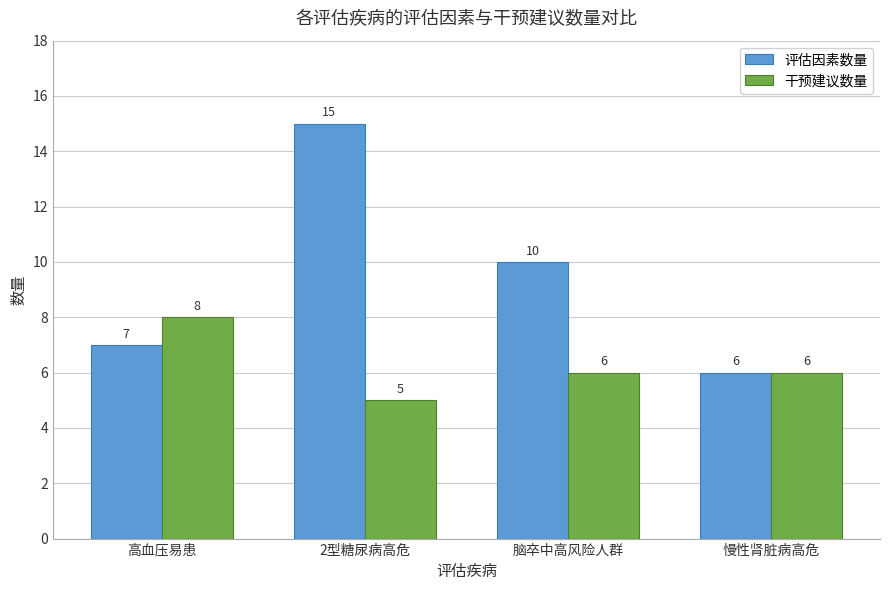

What is the value of the 评估因素数量 bar at the 2nd from the left?

15